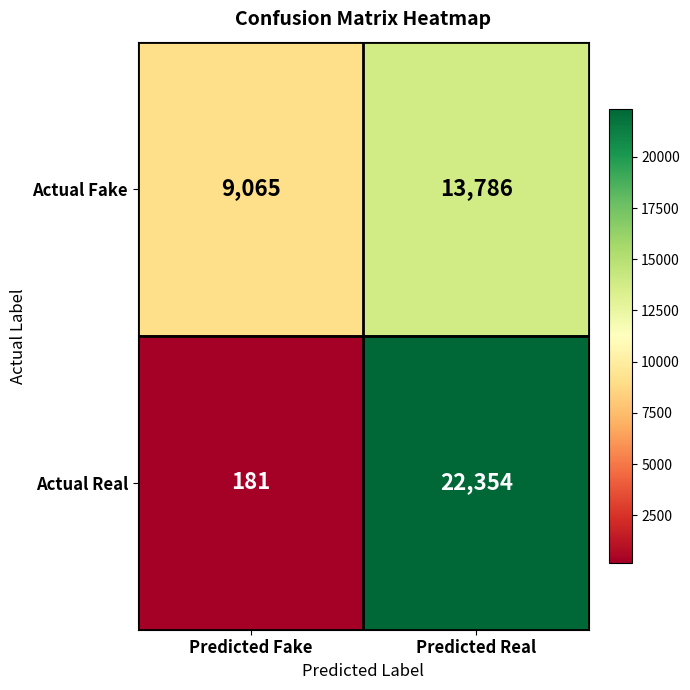

At Predicted Fake, list the series in order from smallest to largest.

Actual Real, Actual Fake